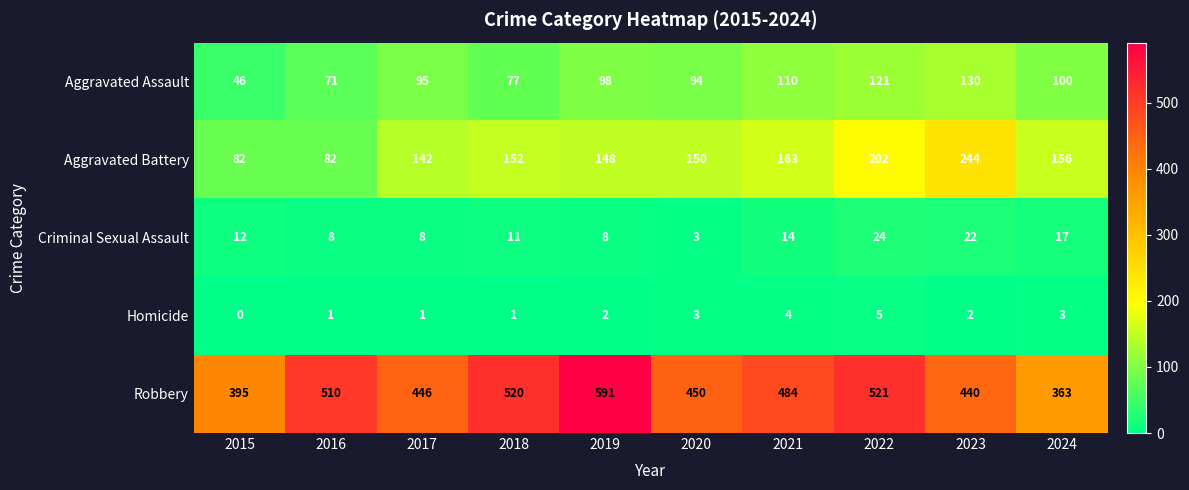

Is the value of Homicide at 2024 greater than the value of Aggravated Assault at 2017?

No